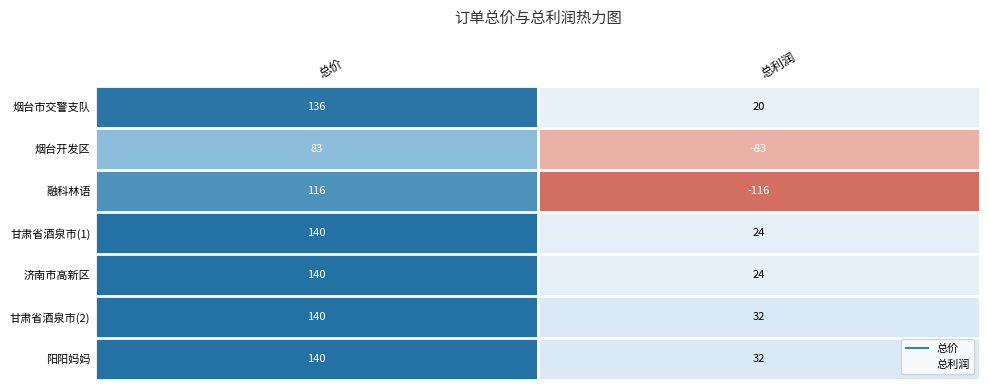

What is the total value across all series at 总利润?

-67